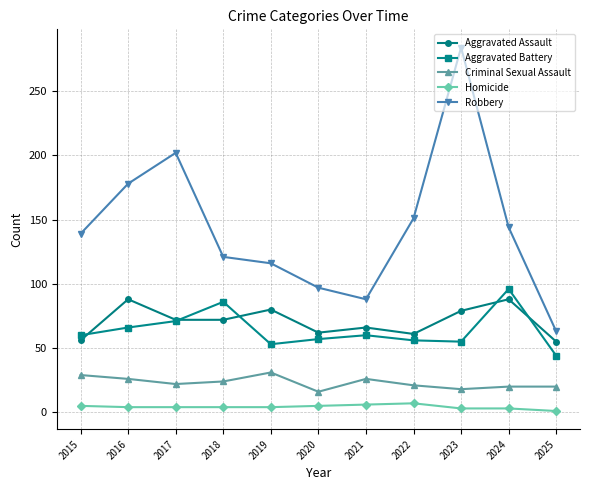

Which series has the largest range (max minus min)?

Robbery